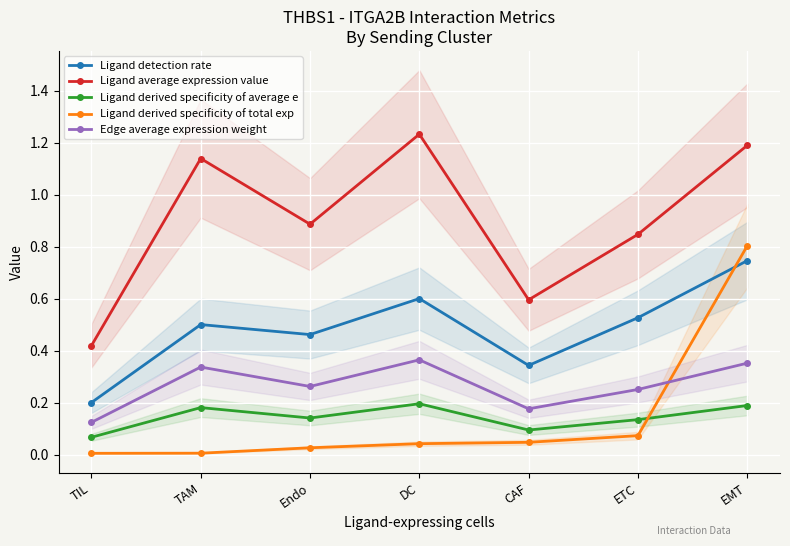

True or false: Ligand derived specificity of total exp and Ligand average expression value intersect in this chart.

False